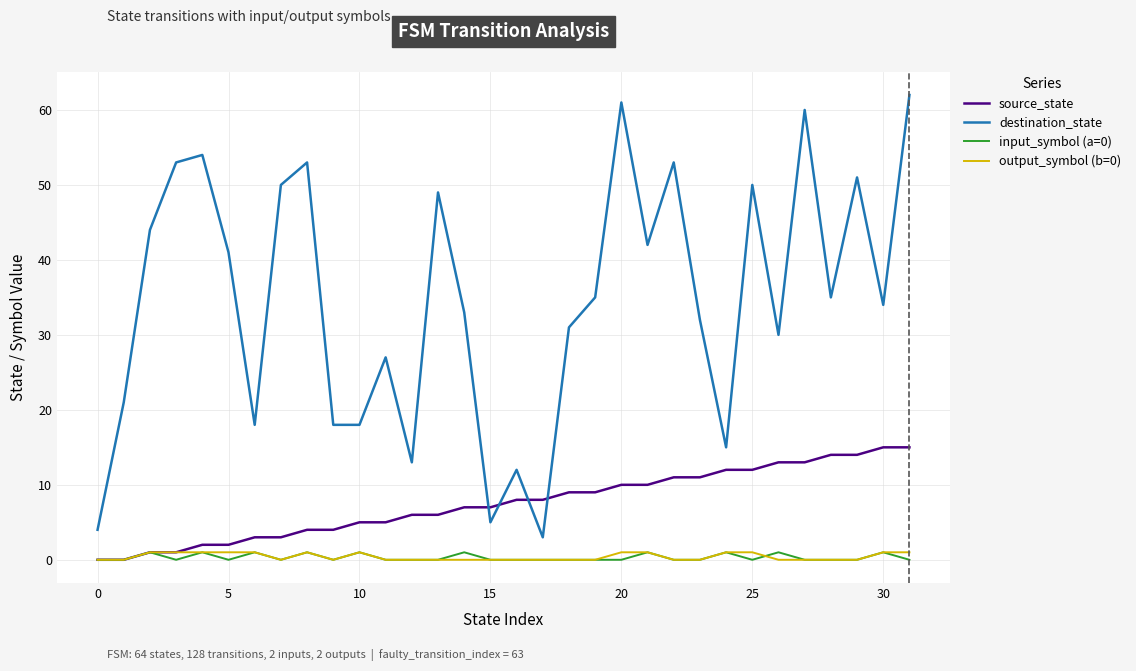

Which series has the widest spread of values?

destination_state